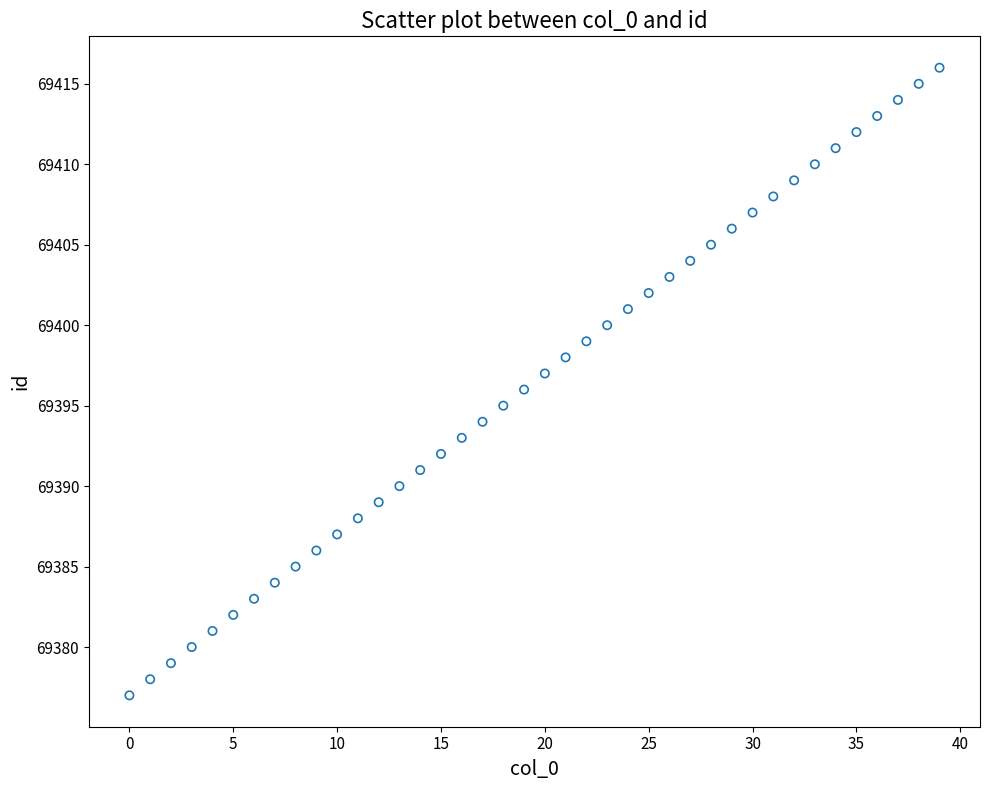

What is the range of Y values (max minus min)?

39